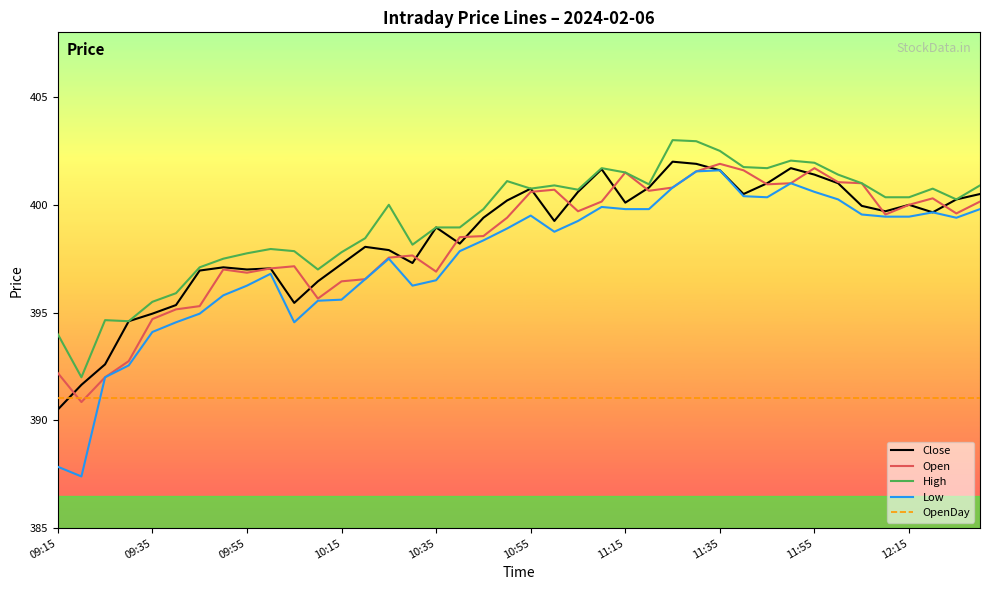

What is the maximum value shown in the chart?

403.0